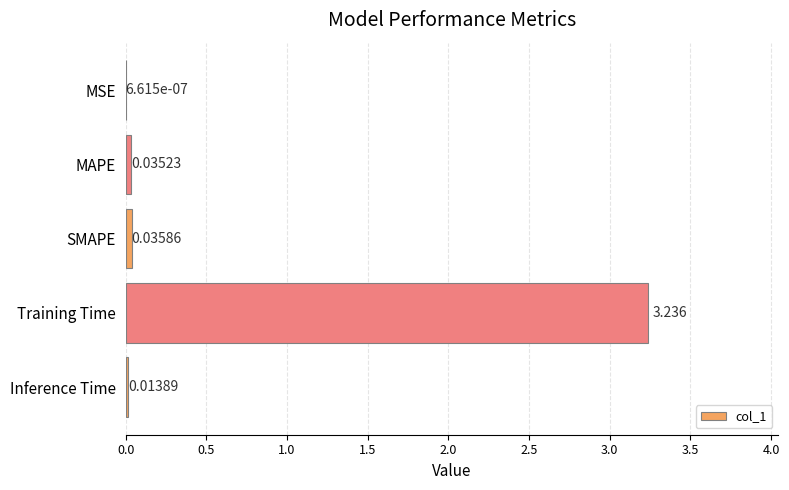

At which category does the chart reach its peak across all series?

Training Time